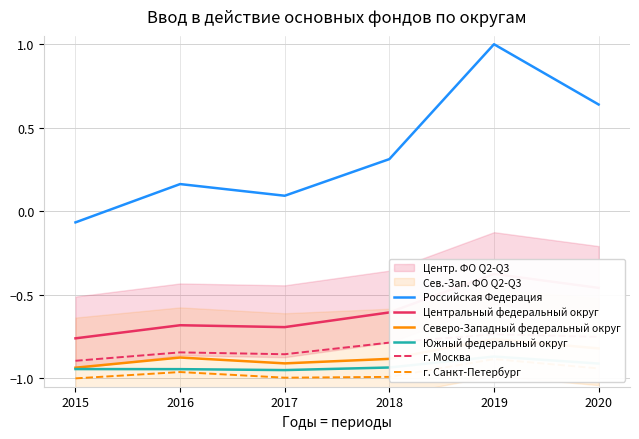

At which category is the sum across all series the highest?

2019